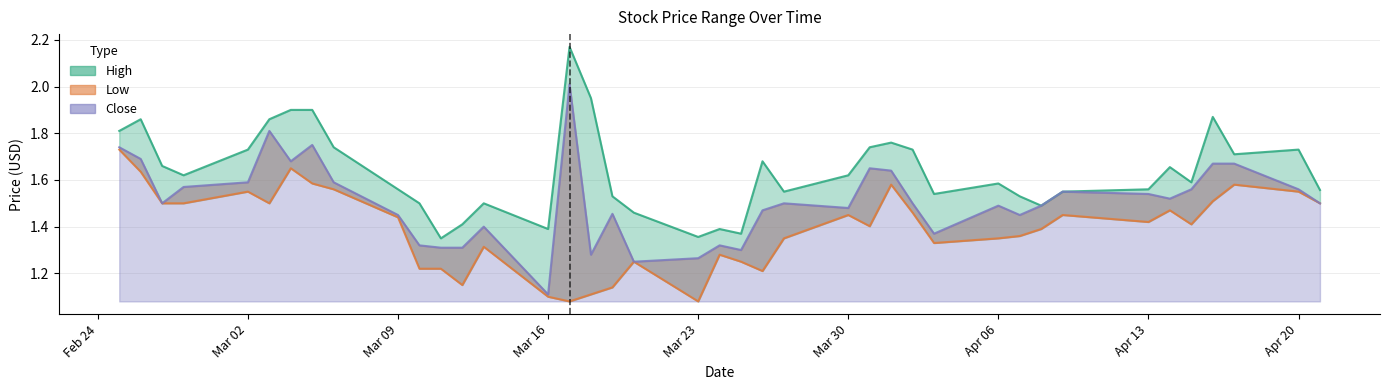

What position from the right is 2020-03-24?

20